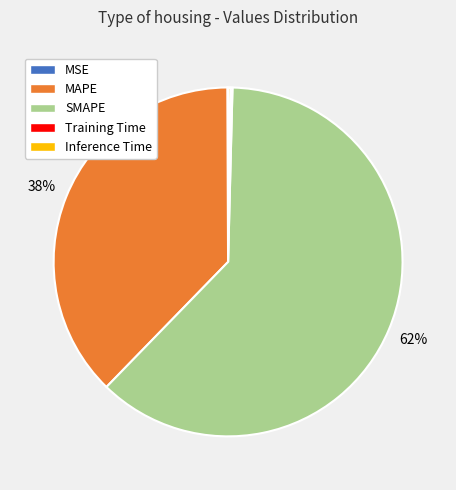

Is there a majority slice in this chart?

Yes